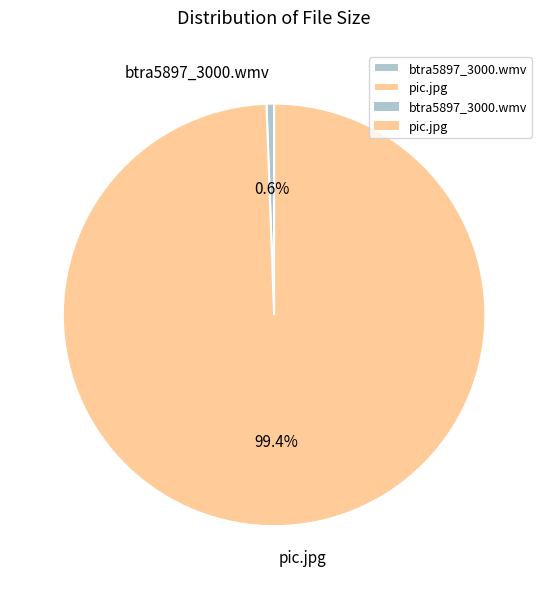

Between pic.jpg and btra5897_3000.wmv, which is larger?

pic.jpg